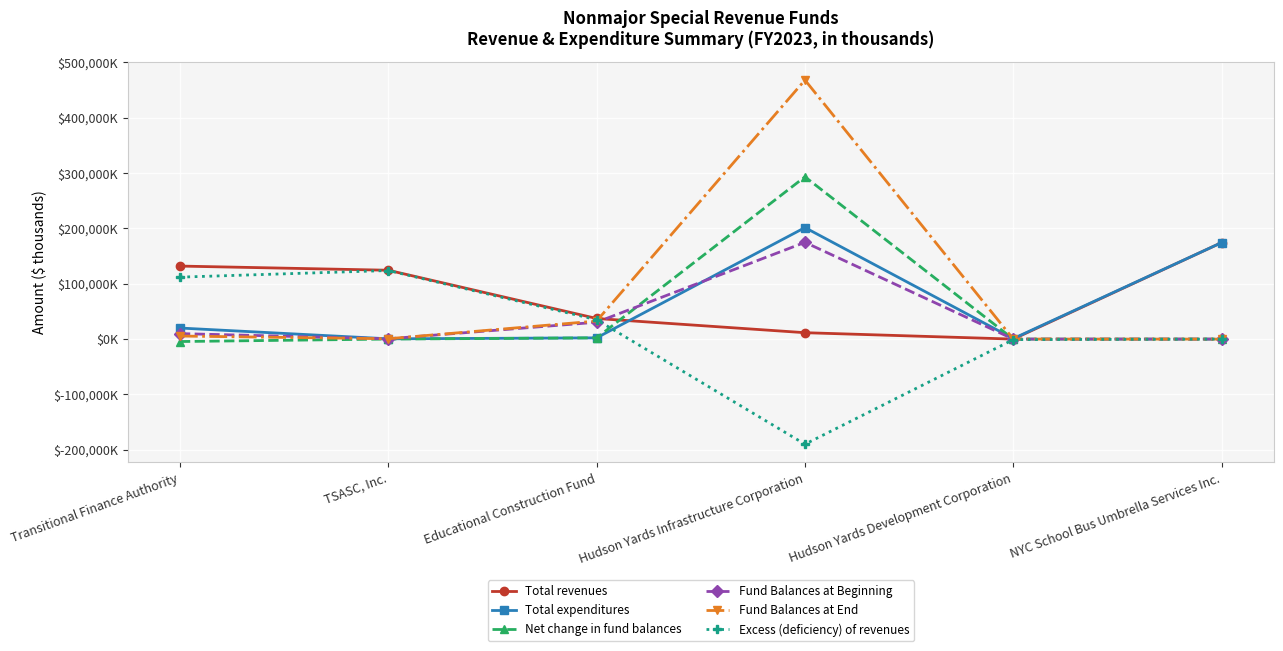

Read the Total expenditures value at Hudson Yards Development Corporation, to the nearest 100.

900